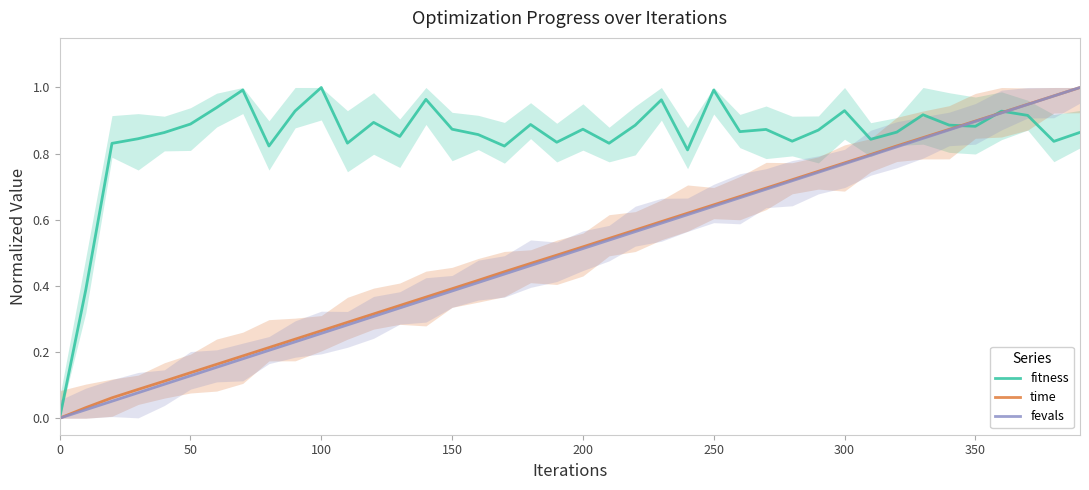

At how many categories does at least one series exceed 0?

39